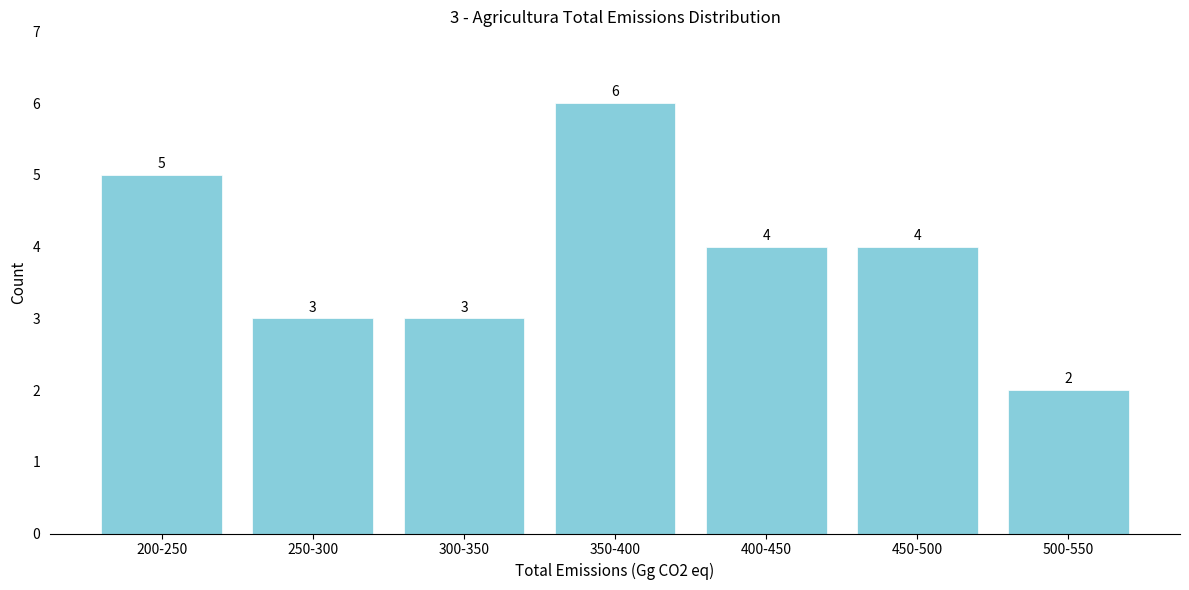

Reading left to right, list all the values displayed in this chart.

5	3	3	6	4	4	2